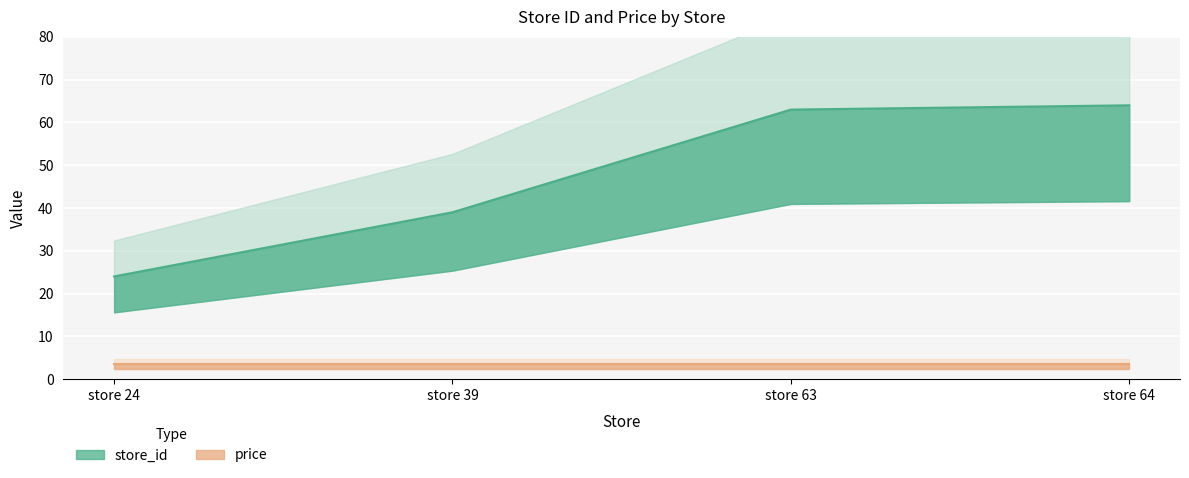

Where does the data first go above 63?

store 64